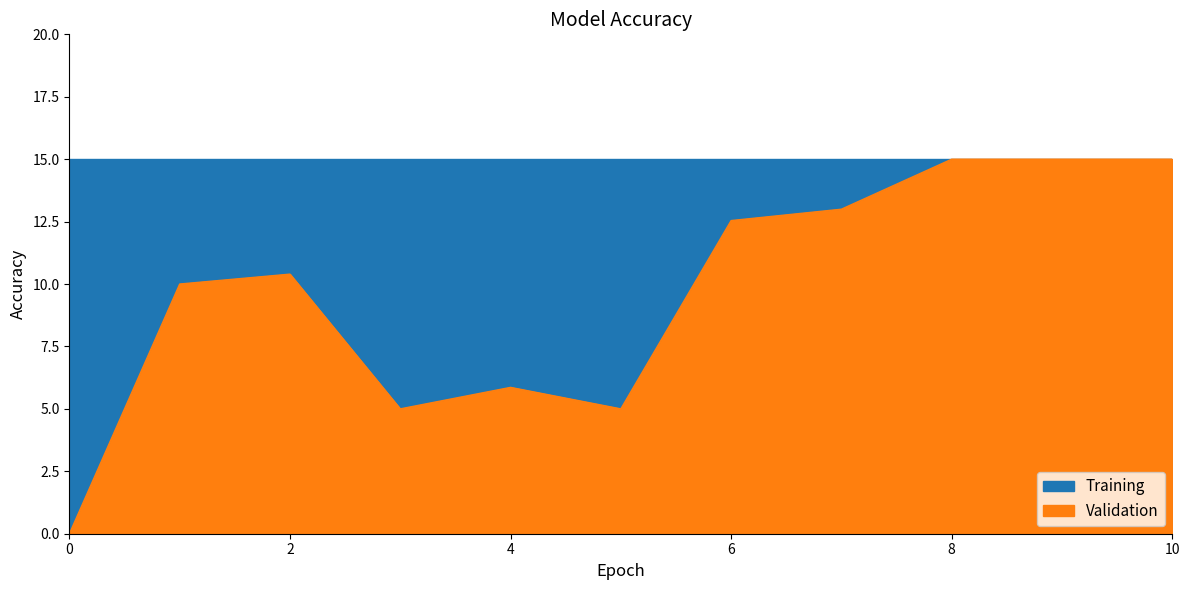

What is the value of the 6th point from the left?

5.0